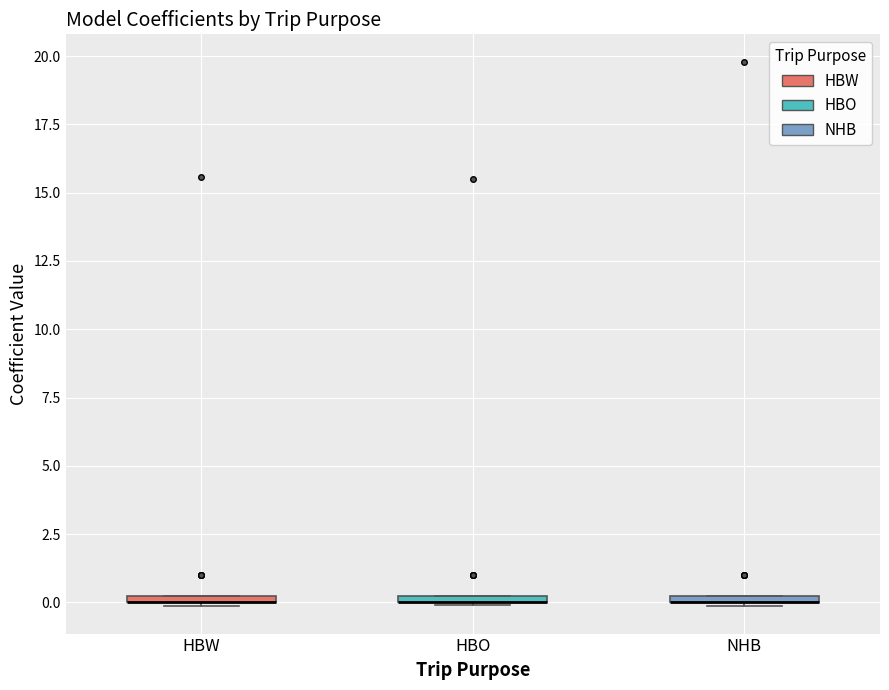

Where is the lower edge of the box for HBO on the y-axis? The values are not printed on the chart, so give them approximately, as read against the axis.

0.0